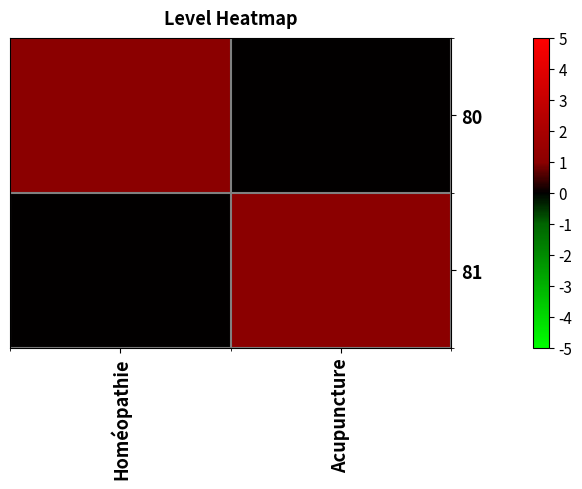

How many data points does each series have?

2